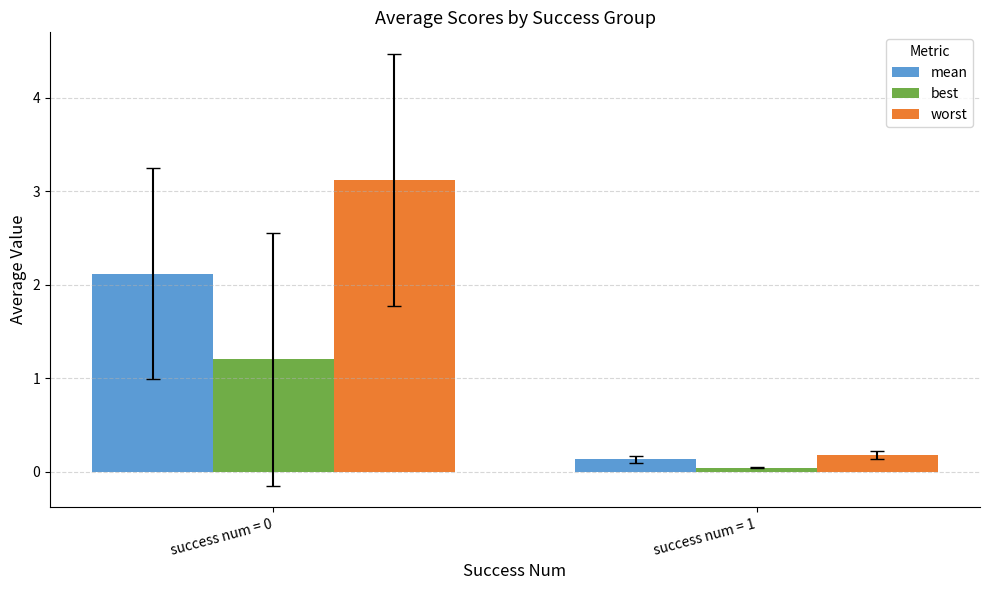

The best series shows 0.3 at success num = 0. True or false?

False